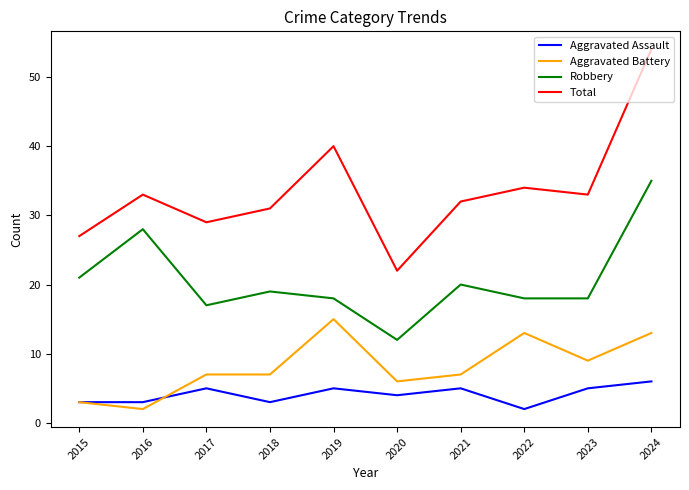

What is the minimum value shown in the chart?

2